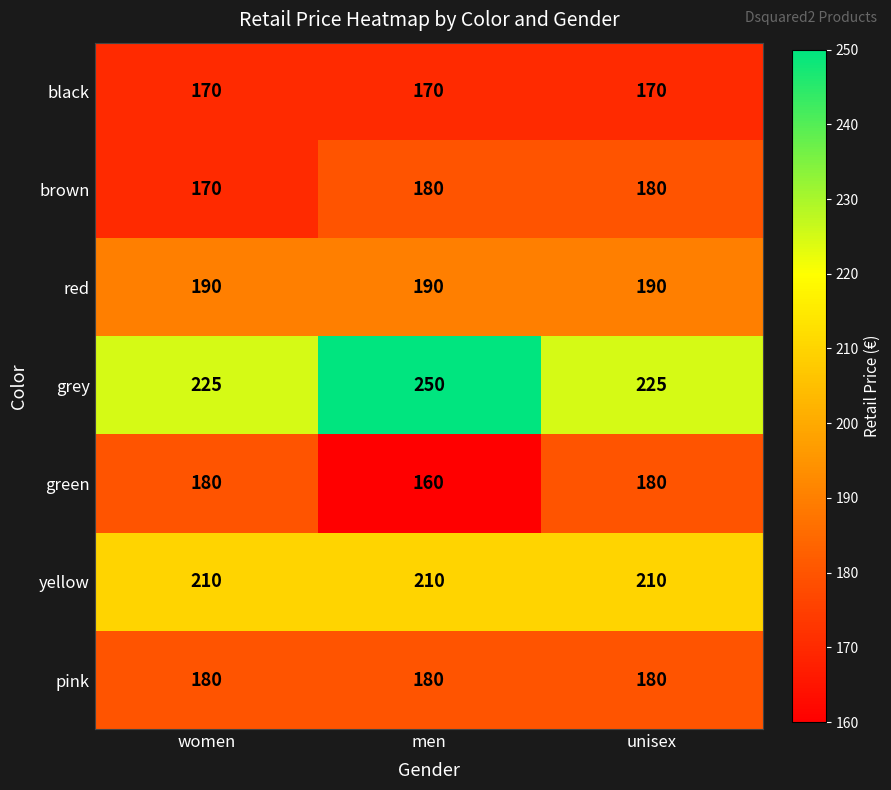

Reading left to right, extract all data points from this chart.

black: women=170	men=170	unisex=170
brown: women=170	men=180	unisex=180
red: women=190	men=190	unisex=190
grey: women=225	men=250	unisex=225
green: women=180	men=160	unisex=180
yellow: women=210	men=210	unisex=210
pink: women=180	men=180	unisex=180